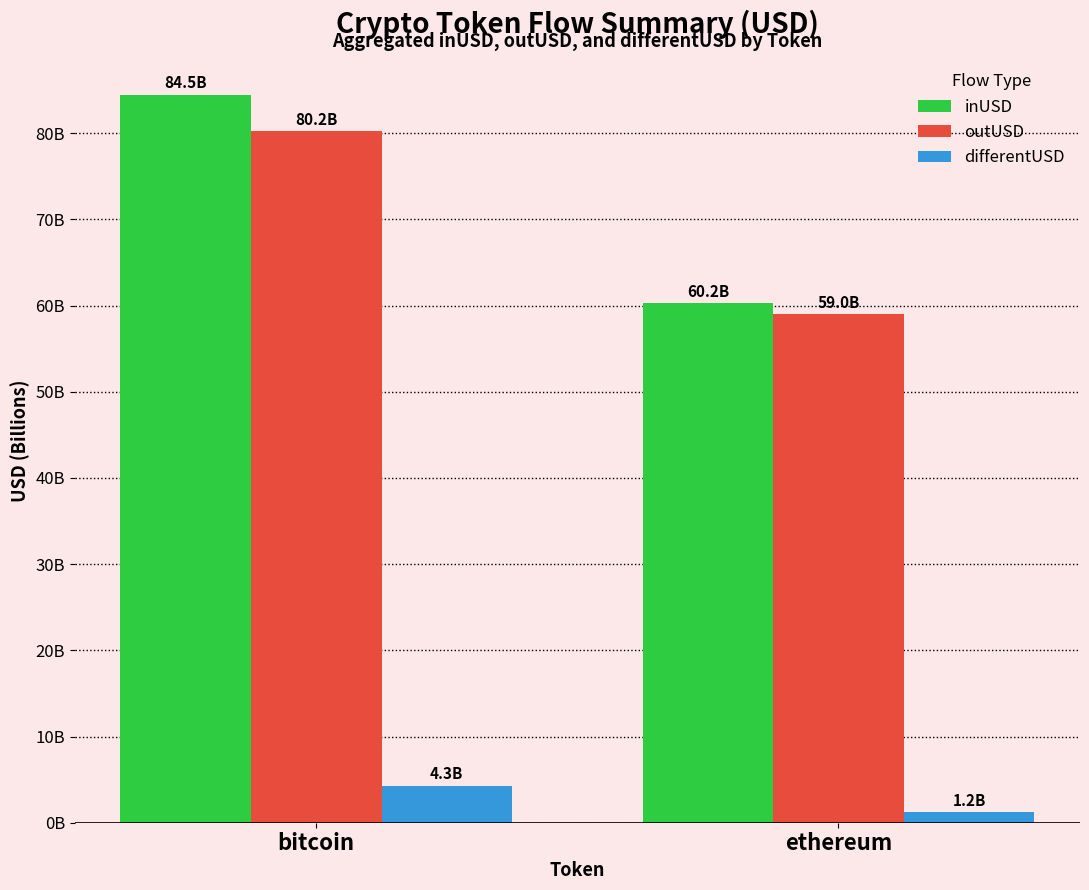

Are the bars grouped side by side (vs. stacked)?

Yes